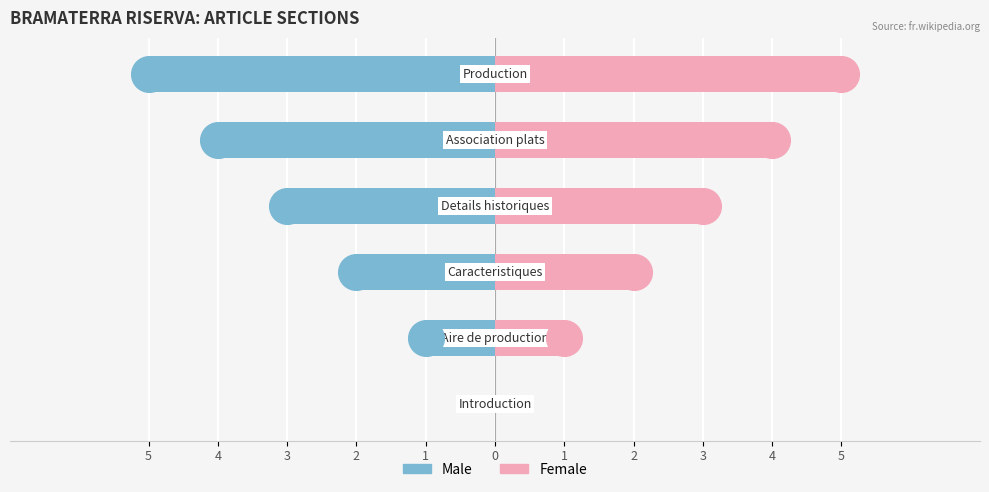

Which series has the largest Y range (max minus min)?

Male